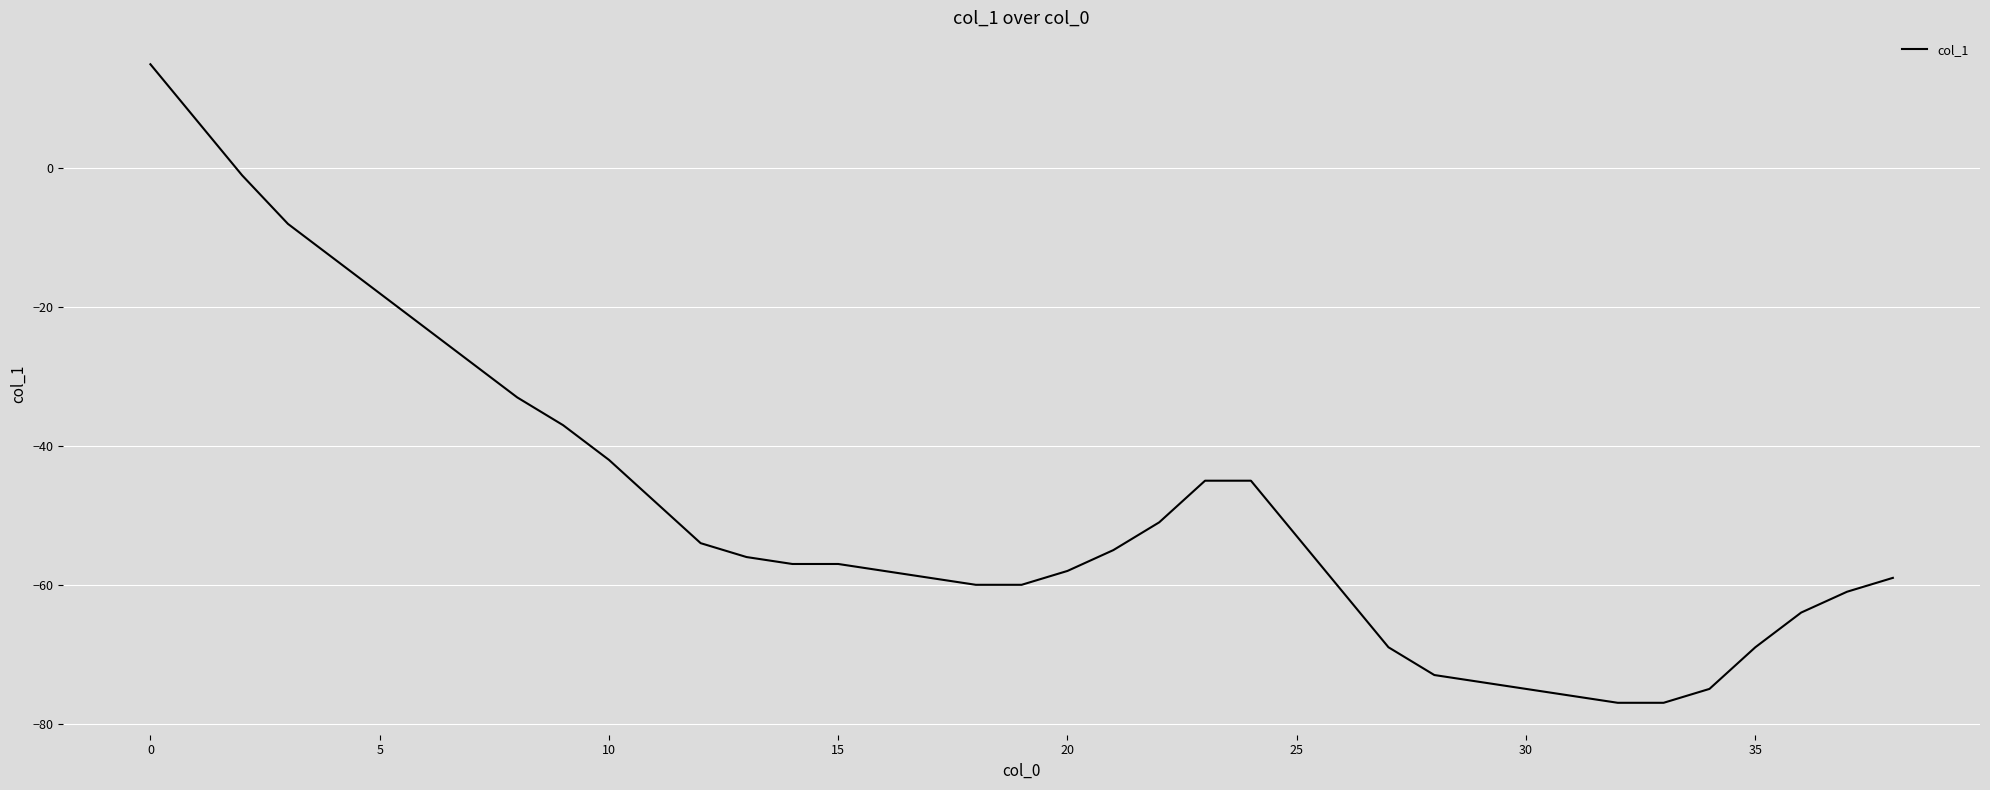

Reading left to right, transcribe all the data shown in this chart.

15	7	-1	-8	-13	-18	-23	-28	-33	-37	-42	-48	-54	-56	-57	-57	-58	-59	-60	-60	-58	-55	-51	-45	-45	-53	-61	-69	-73	-74	-75	-76	-77	-77	-75	-69	-64	-61	-59